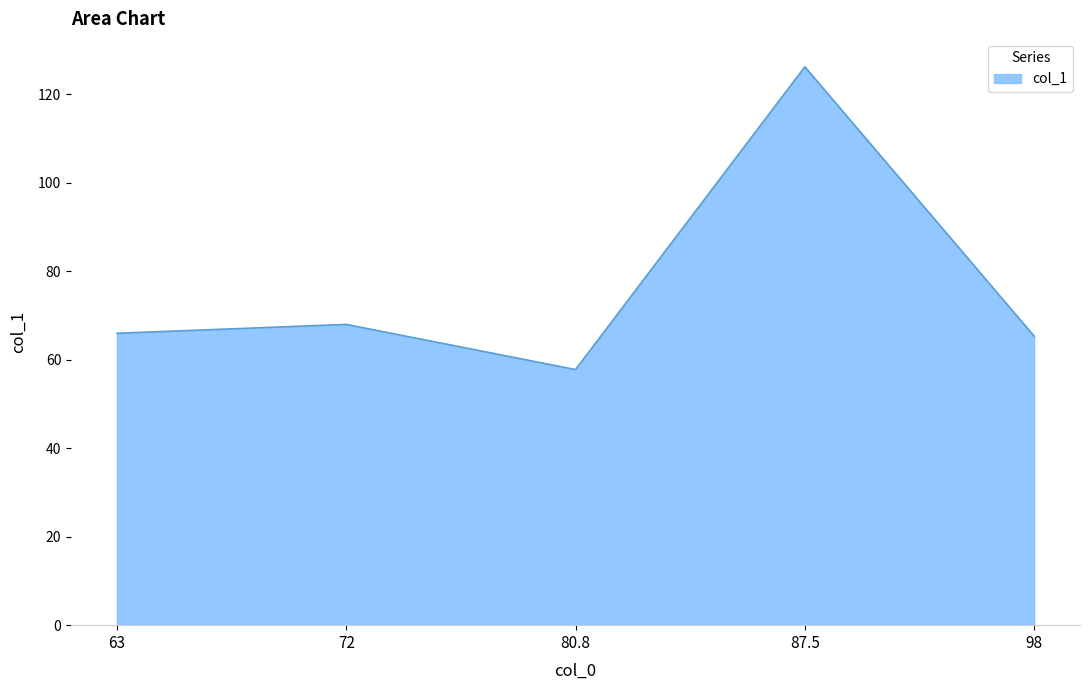

What value does the data have at 63?

66.0